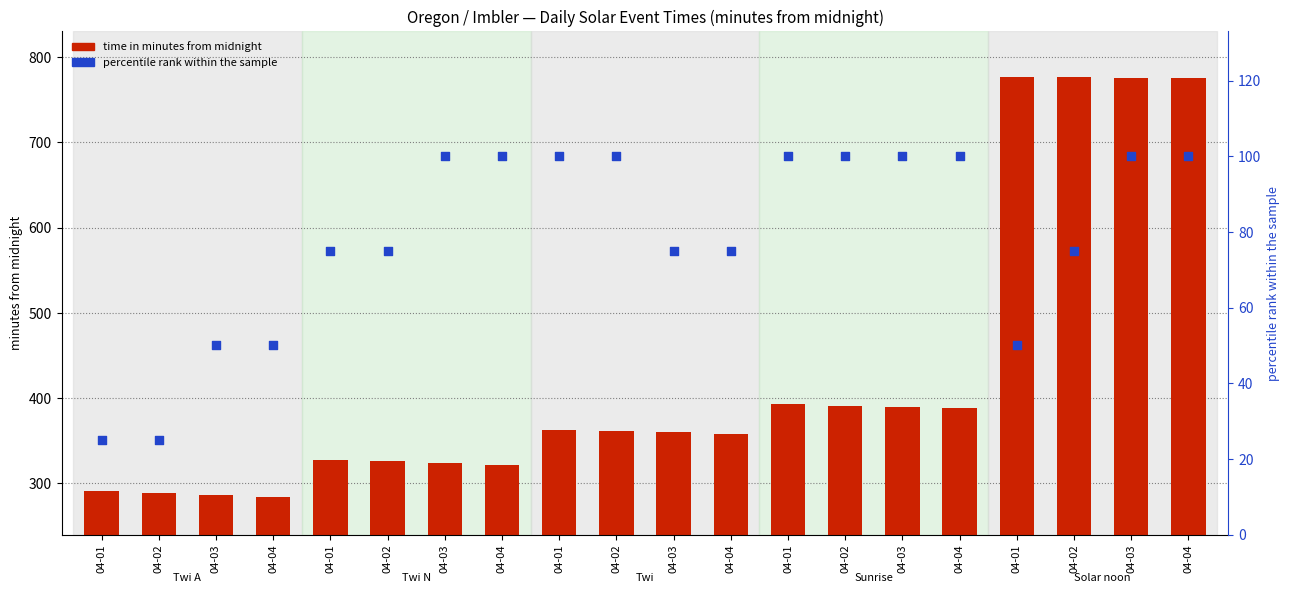

Is the value of percentile rank within the sample at 04-02 greater than the value of time in minutes from midnight at 04-03?

No